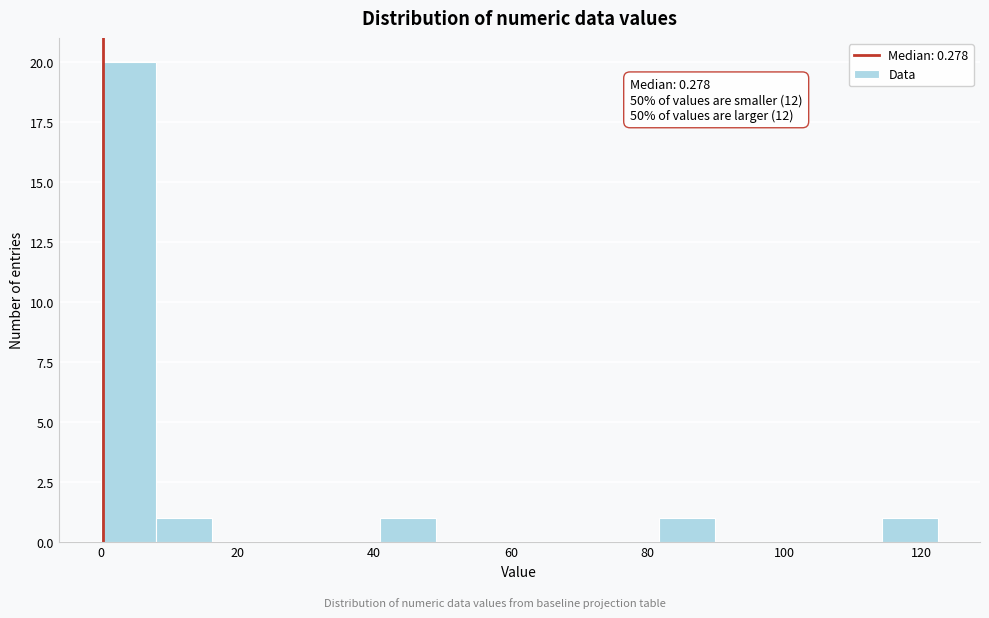

Over which range of the x-axis is the bar tallest?

0 to 8